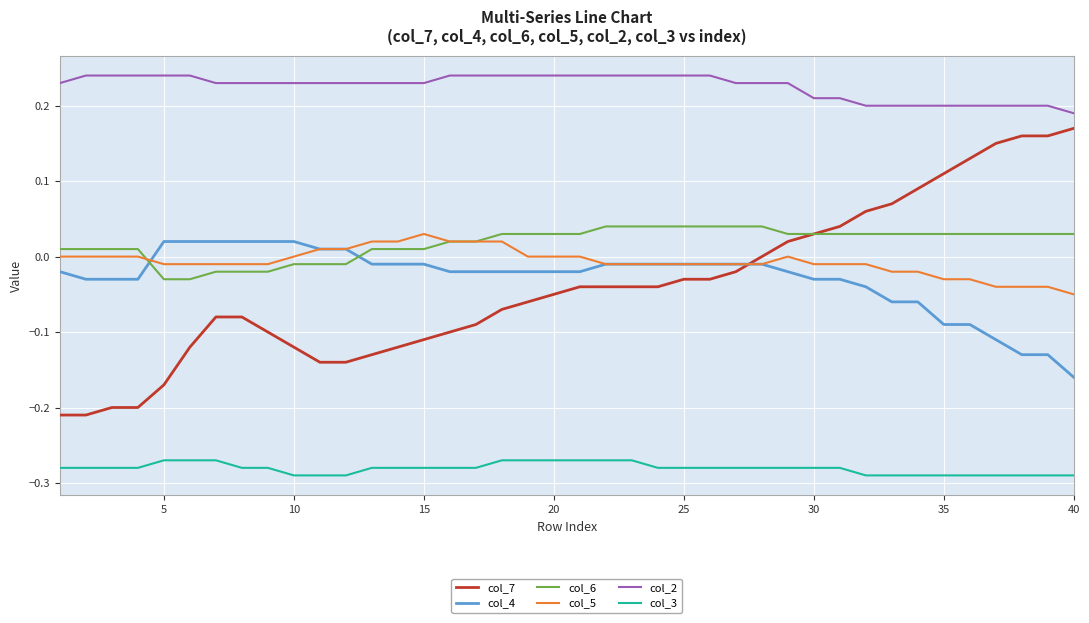

Which series has the largest range (max minus min)?

col_7